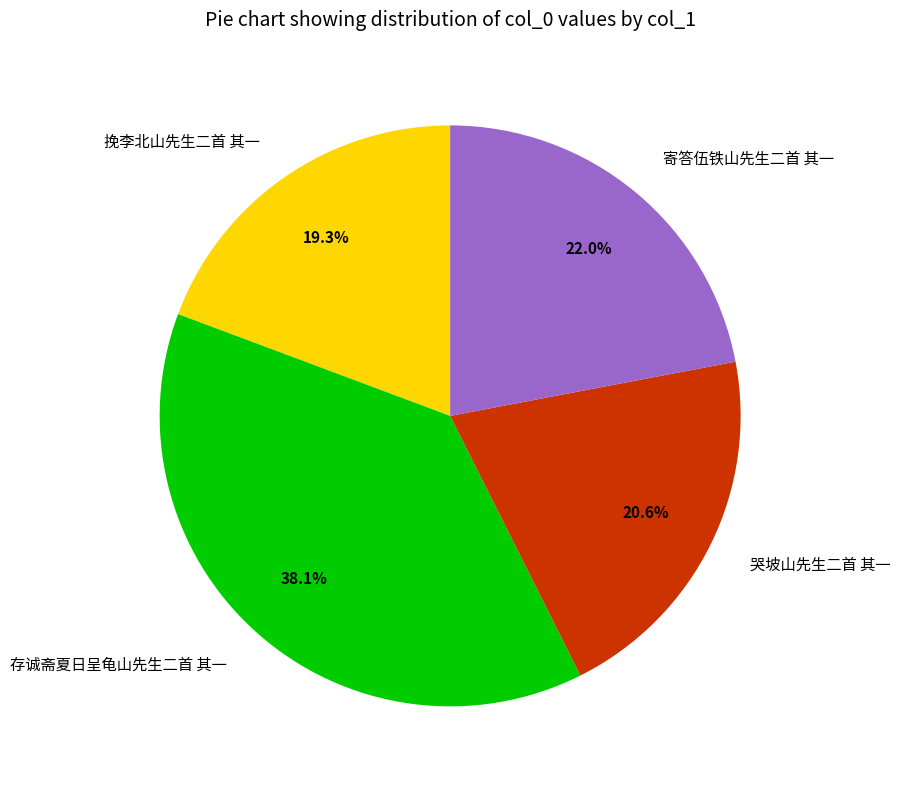

Is 挽李北山先生二首 其一 the majority of the pie?

No